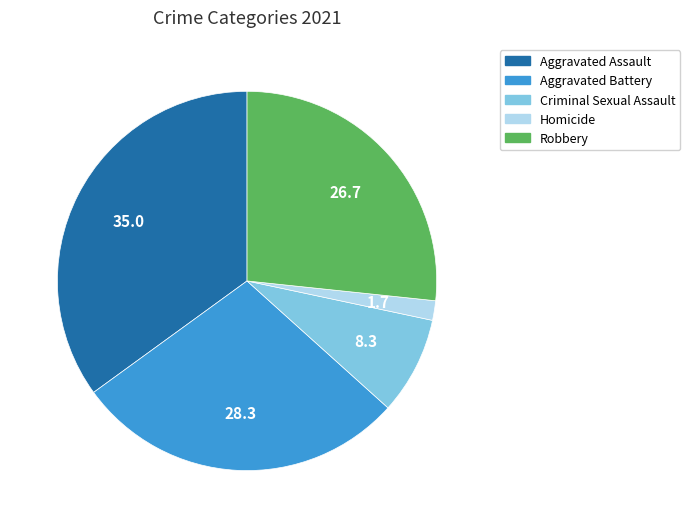

True or false: Robbery accounts for 27% of the total.

True